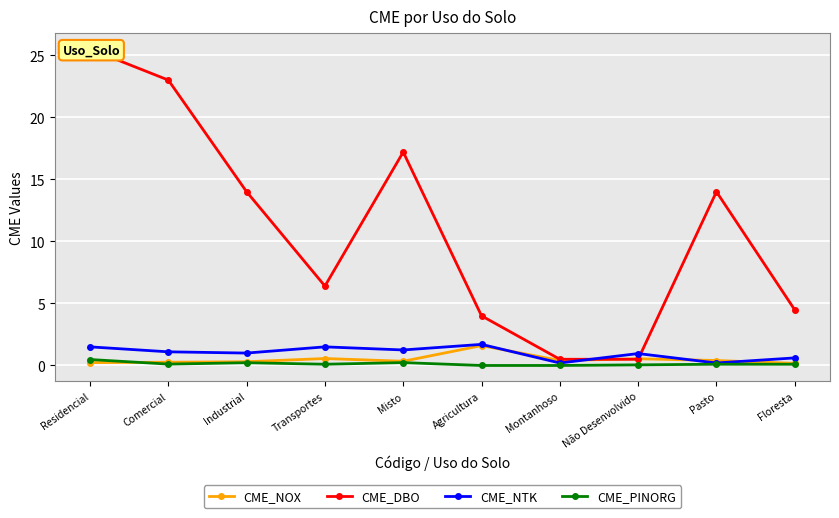

Reading left to right, transcribe all the data shown in this chart.

CME_NOX: 0.2	0.3	0.3	0.6	0.3	1.6	0.4	0.5	0.4	0.2
CME_DBO: 25.5	23.0	14.0	6.4	17.2	4.0	0.5	0.5	14.0	4.5
CME_NTK: 1.5	1.1	1.0	1.5	1.2	1.7	0.2	1.0	0.2	0.6
CME_PINORG: 0.5	0.1	0.2	0.1	0.2	0.0	0.0	0.1	0.1	0.1